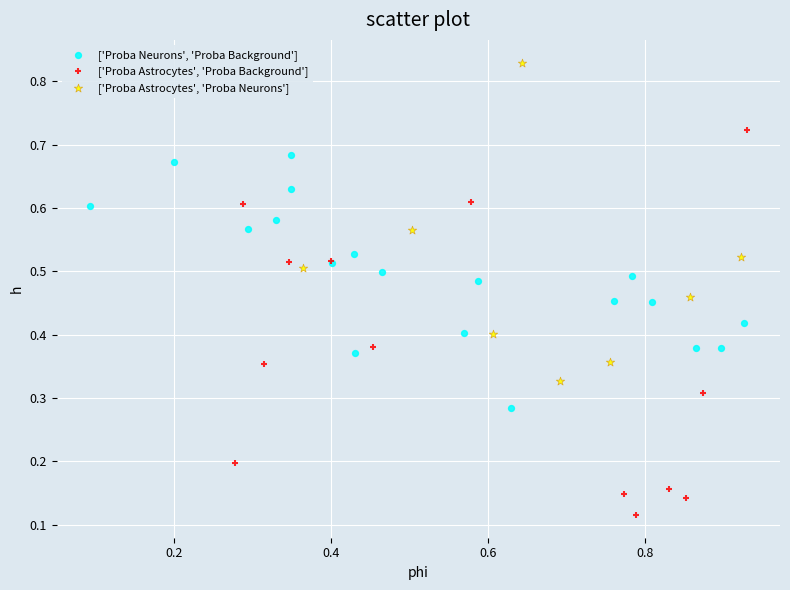

Which series has the largest Y range (max minus min)?

['Proba Astrocytes', 'Proba Background']